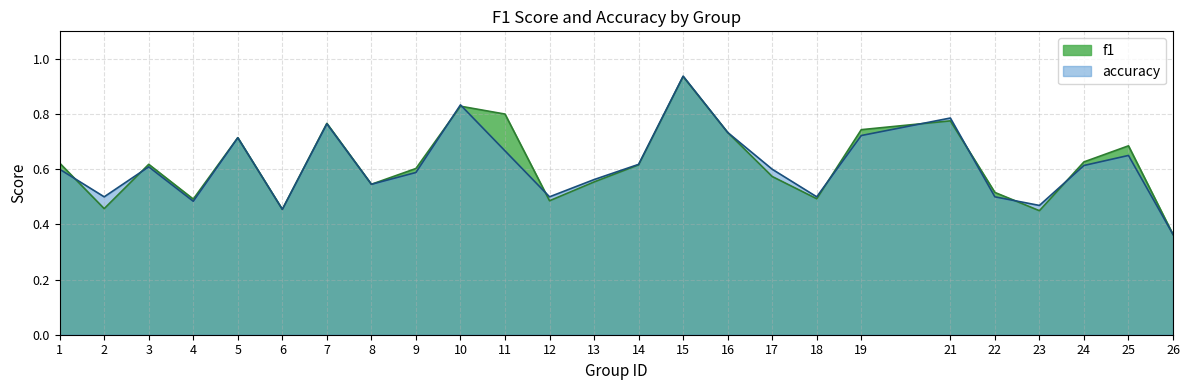

Between 11 and 13, which is larger?

11